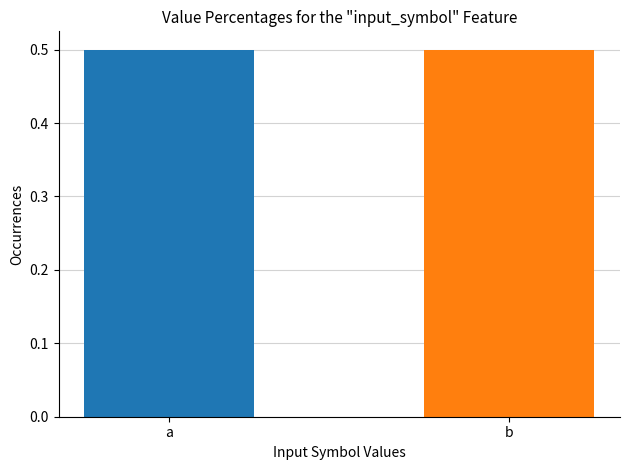

How many groups of bars are there?

2